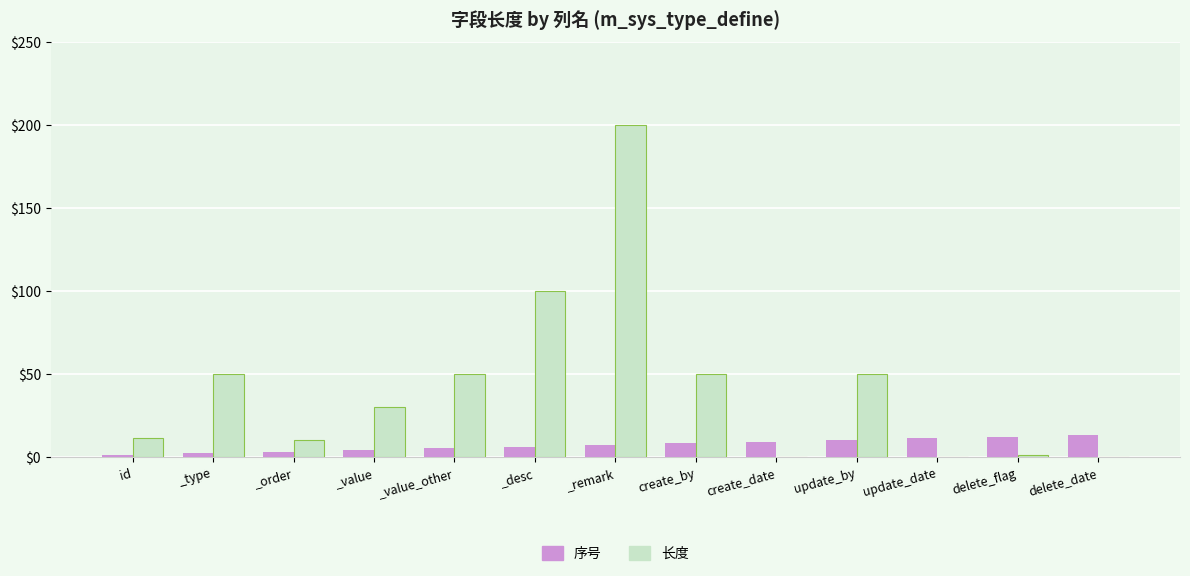

Which series has the largest total across all categories?

长度